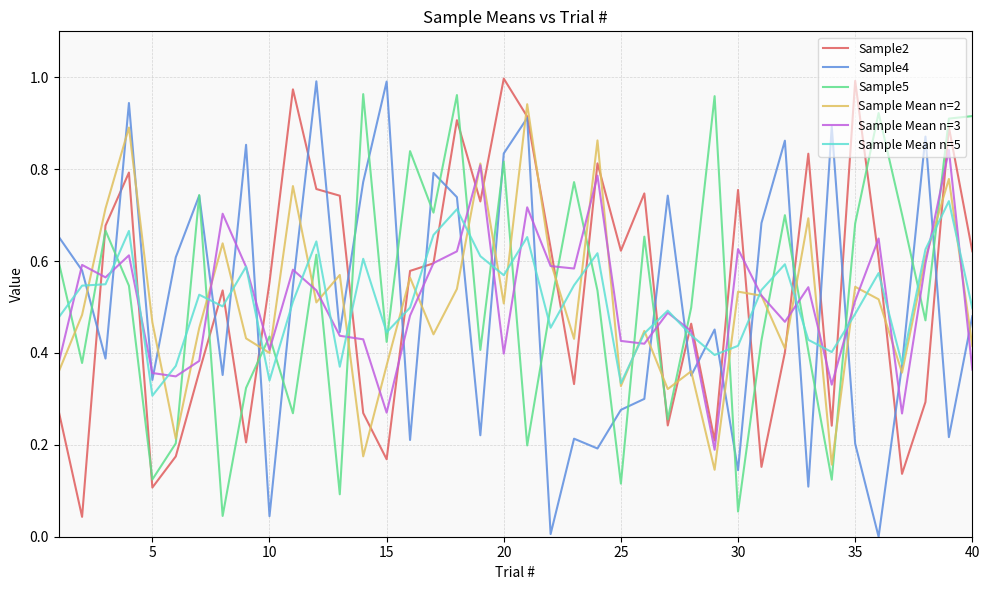

After their last crossing, which series has the higher values: Sample5 or Sample Mean n=5?

Sample5